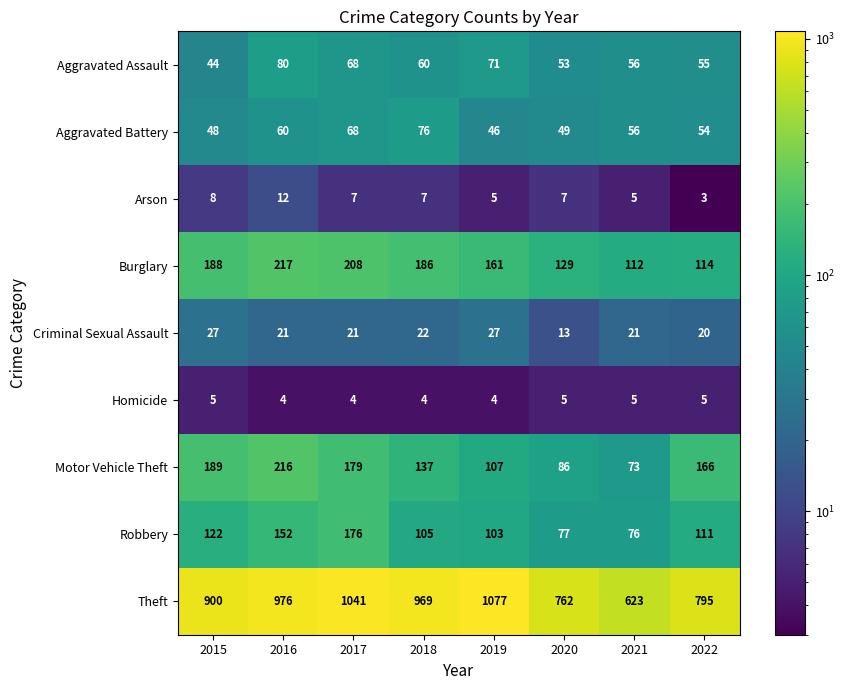

True or false: Aggravated Battery has a value of 68 at 2017.

True